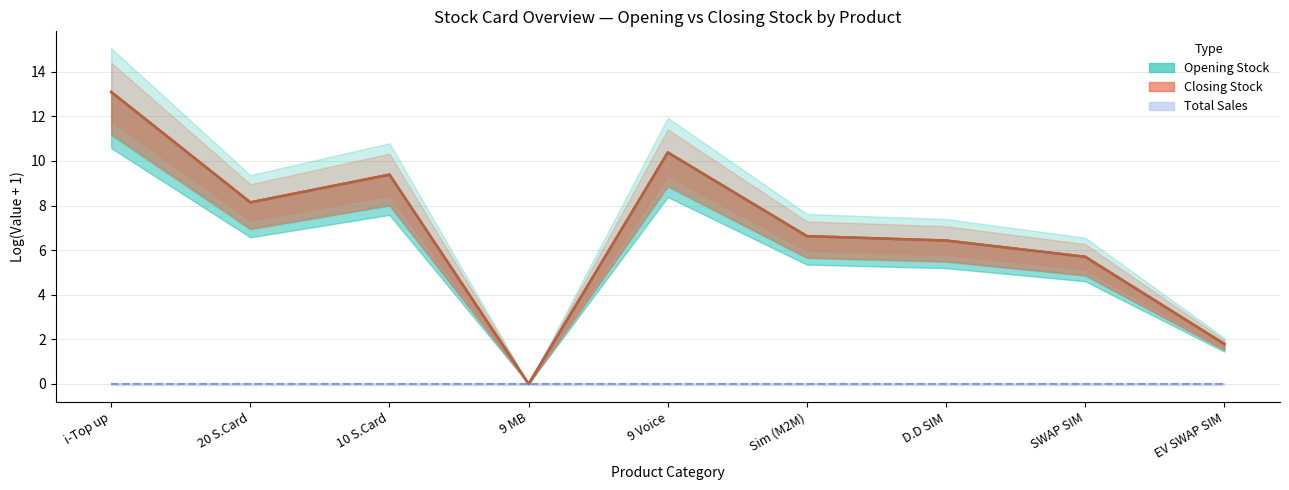

At which label is Closing Stock line closest to 6?

SWAP SIM